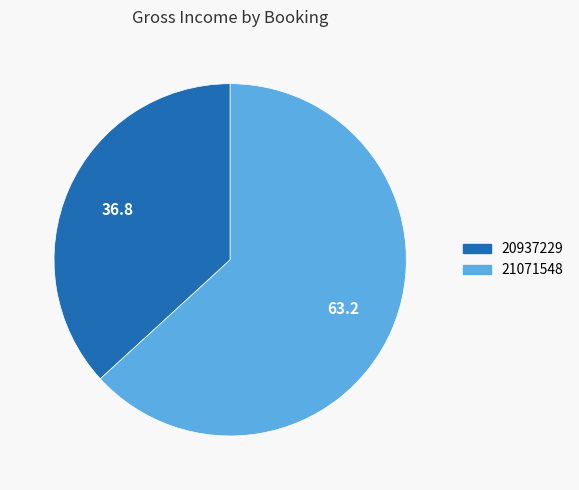

Rank the categories by value from highest to lowest.

21071548, 20937229